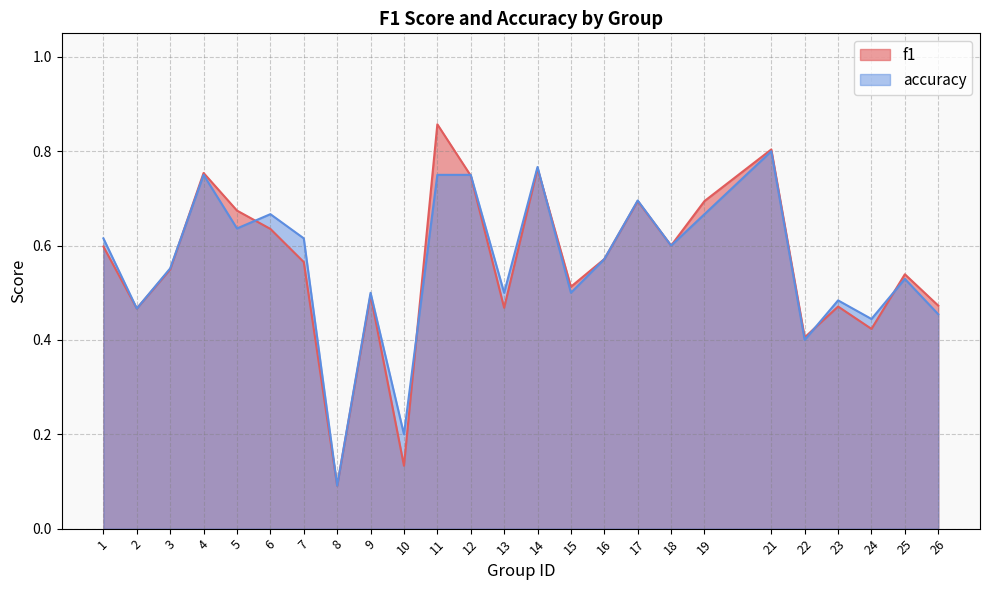

What value does the f1 series have at 6?

0.6